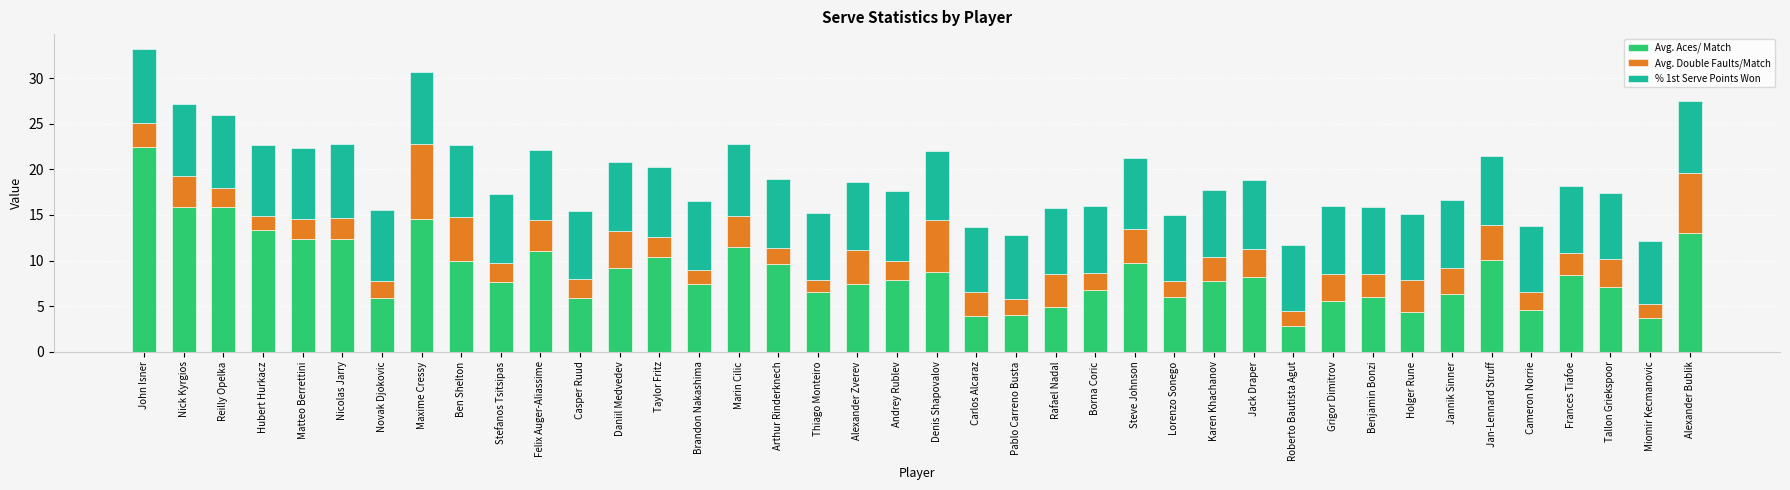

What is the average value of the Avg. Aces/ Match series?

8.7